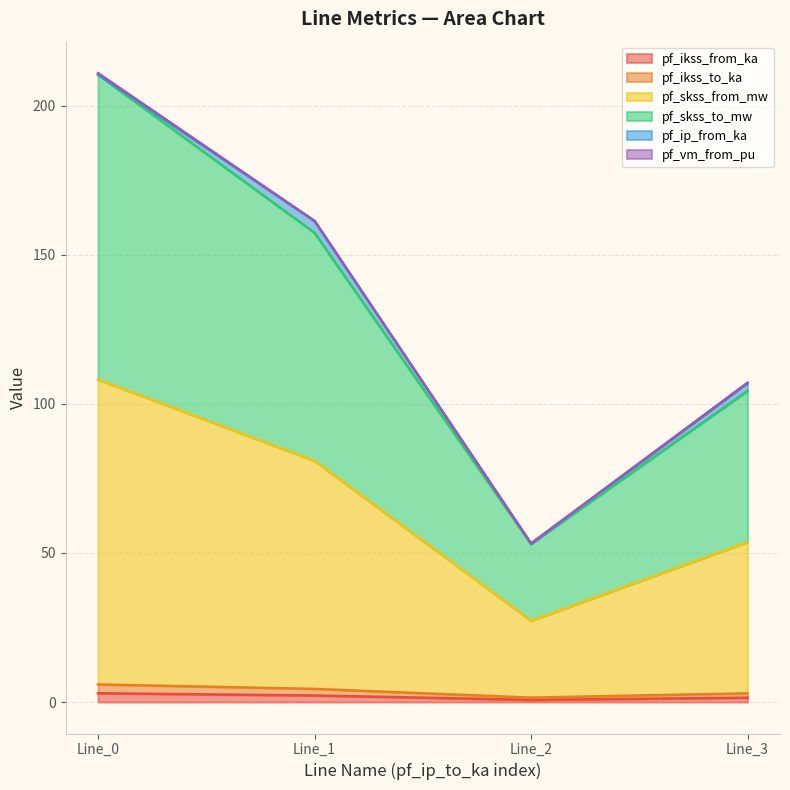

Does the chart display data point markers on the line(s)?

No